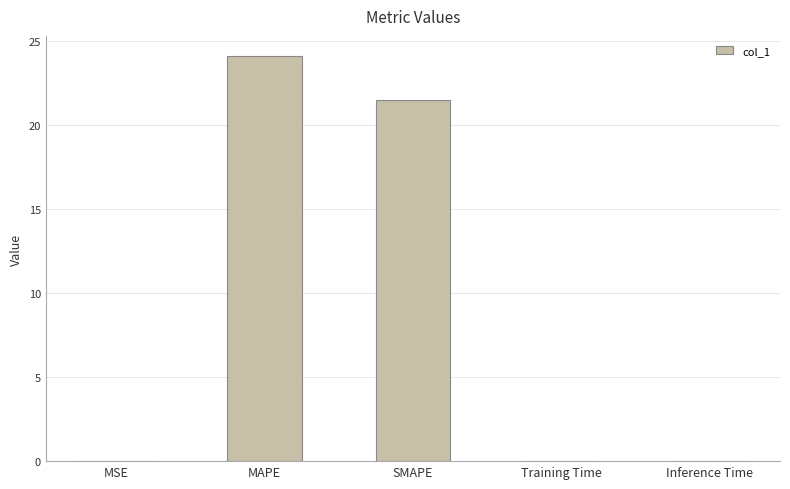

What is the greatest value displayed?

24.1